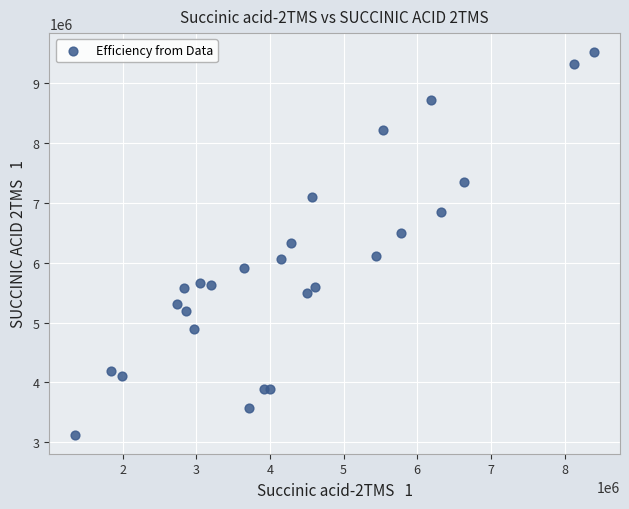

What is the range of Y values (max minus min)?

6383642